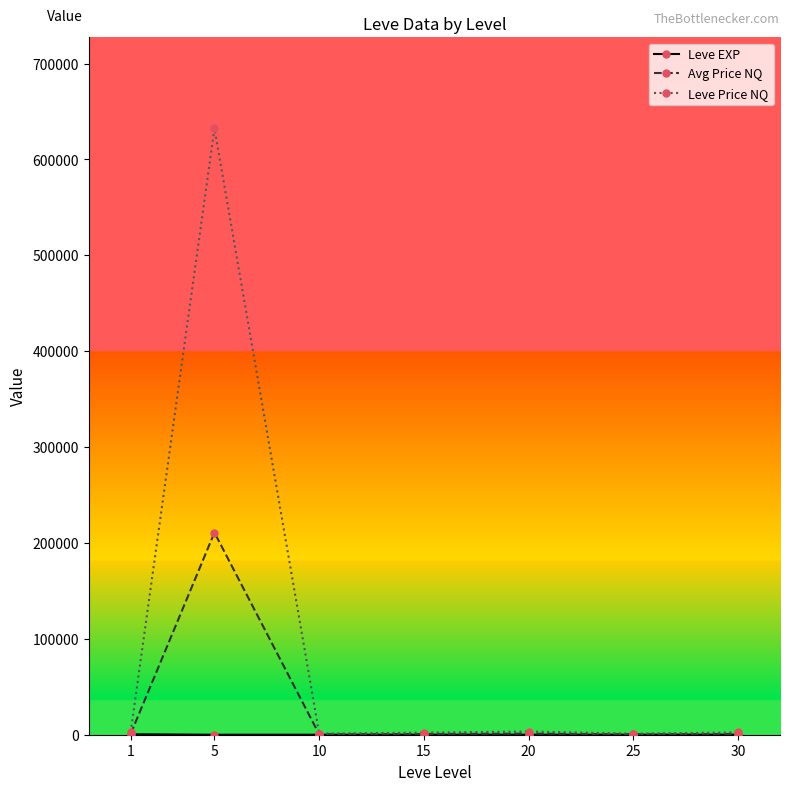

At which category does Leve Price NQ reach its first local peak?

5